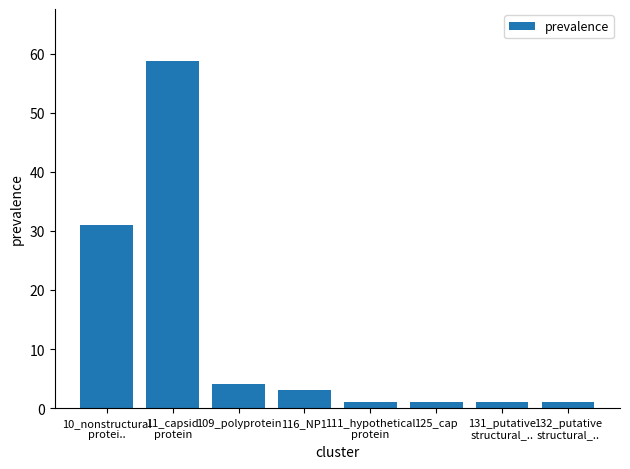

Count the number of categories in the chart.

8